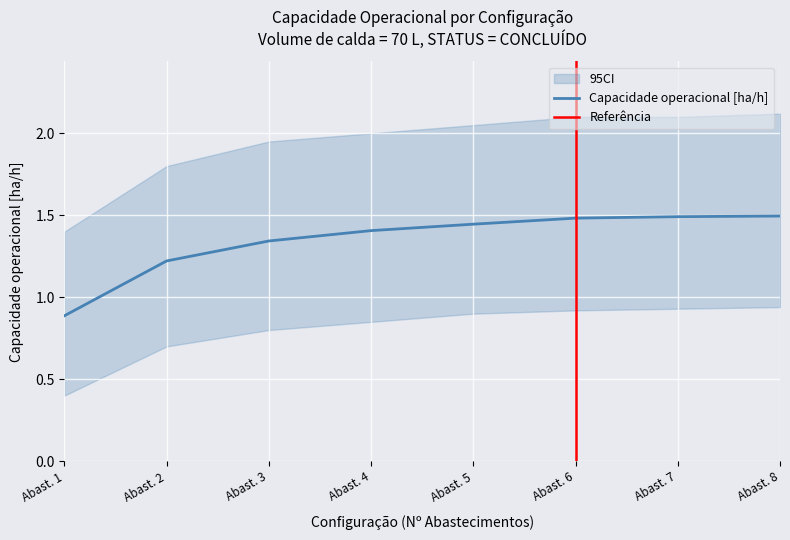

The Capacidade operacional [ha/h] series shows 1.5 at Abast. 6. True or false?

True